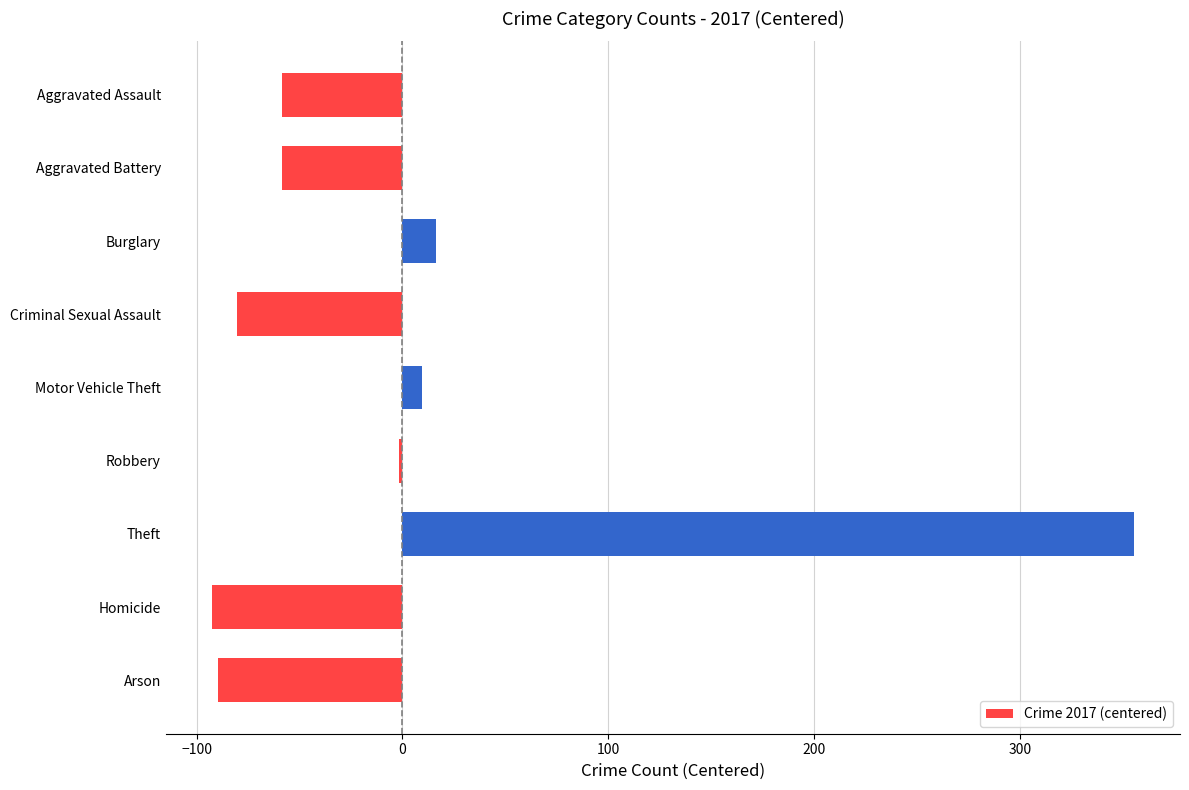

What is the minimum value shown in the chart?

-92.6